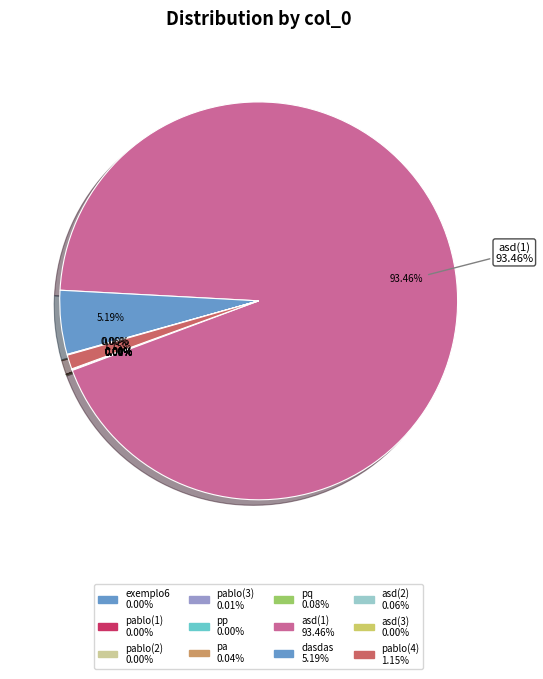

Which slice is the smallest?

pp